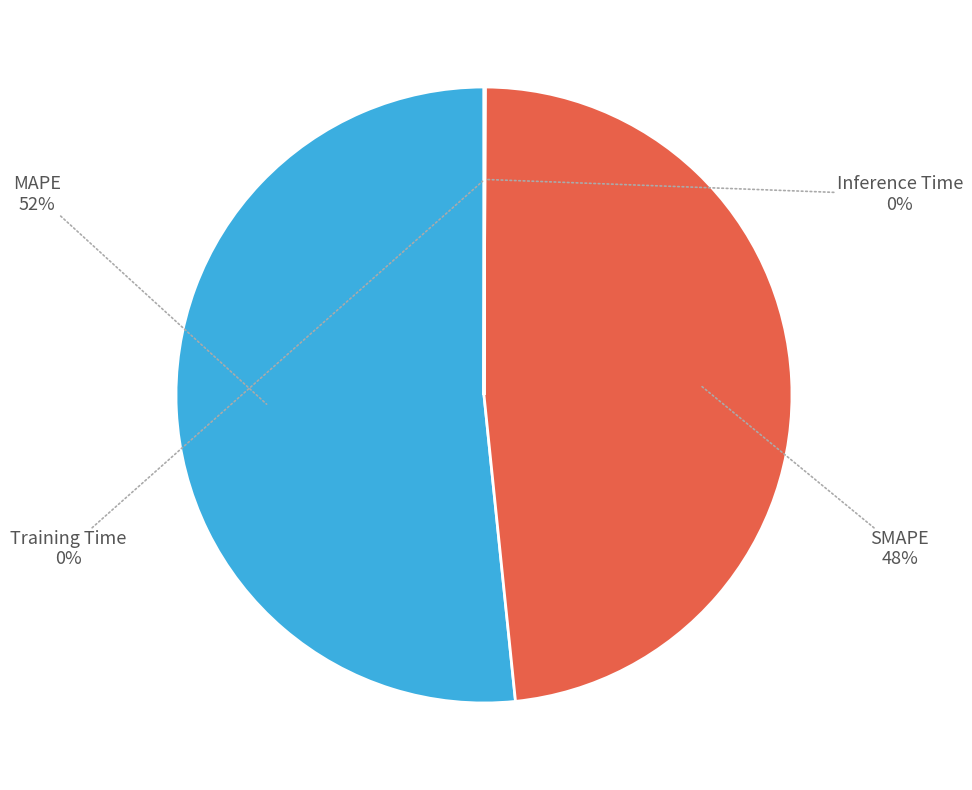

To the nearest percent, what is the difference between the largest and smallest slice percentages?

52%